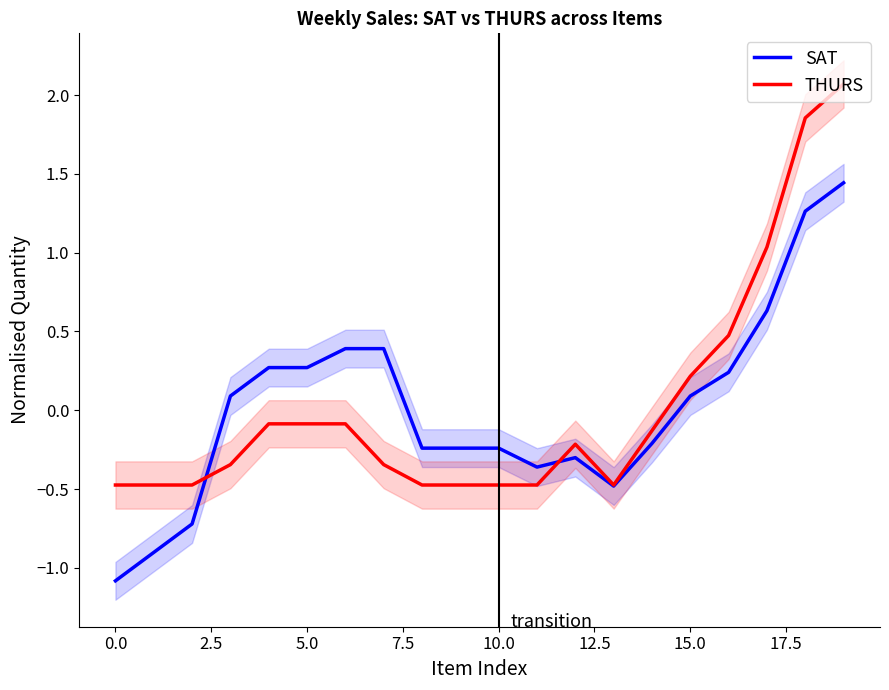

Reading left to right, list all the values displayed in this chart.

SAT: -1.1	-0.9	-0.7	0.1	0.3	0.3	0.4	0.4	-0.2	-0.2	-0.2	-0.4	-0.3	-0.5	-0.2	0.1	0.2	0.6	1.3	1.4
THURS: -0.5	-0.5	-0.5	-0.3	-0.1	-0.1	-0.1	-0.3	-0.5	-0.5	-0.5	-0.5	-0.2	-0.5	-0.1	0.2	0.5	1.0	1.9	2.1